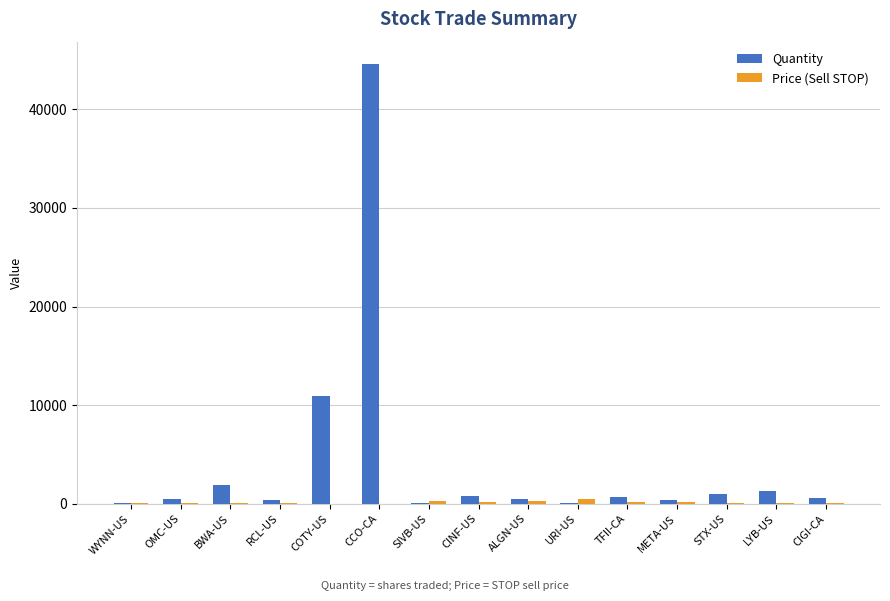

What is the maximum value shown in the chart?

44639.0